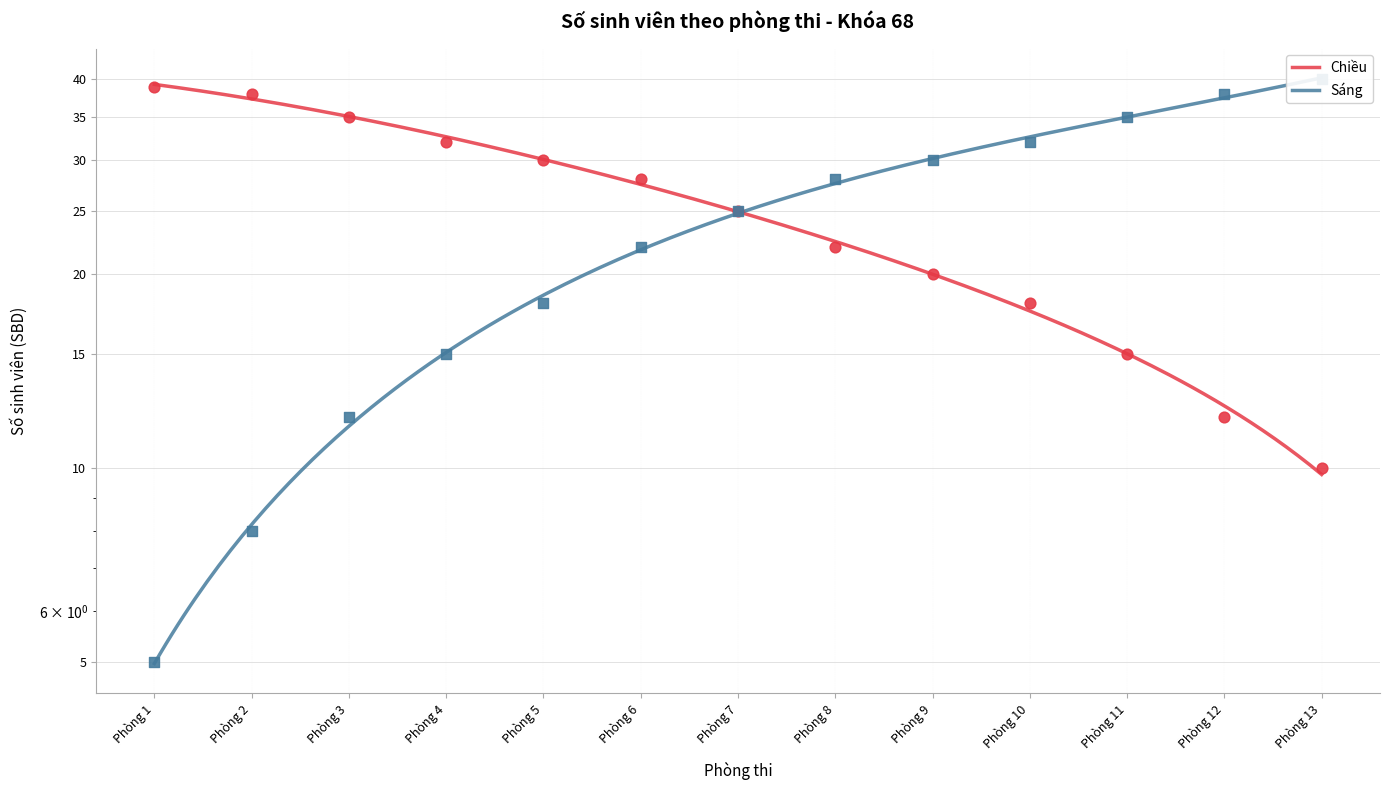

At which category is the sum across all series the highest?

Phòng 6